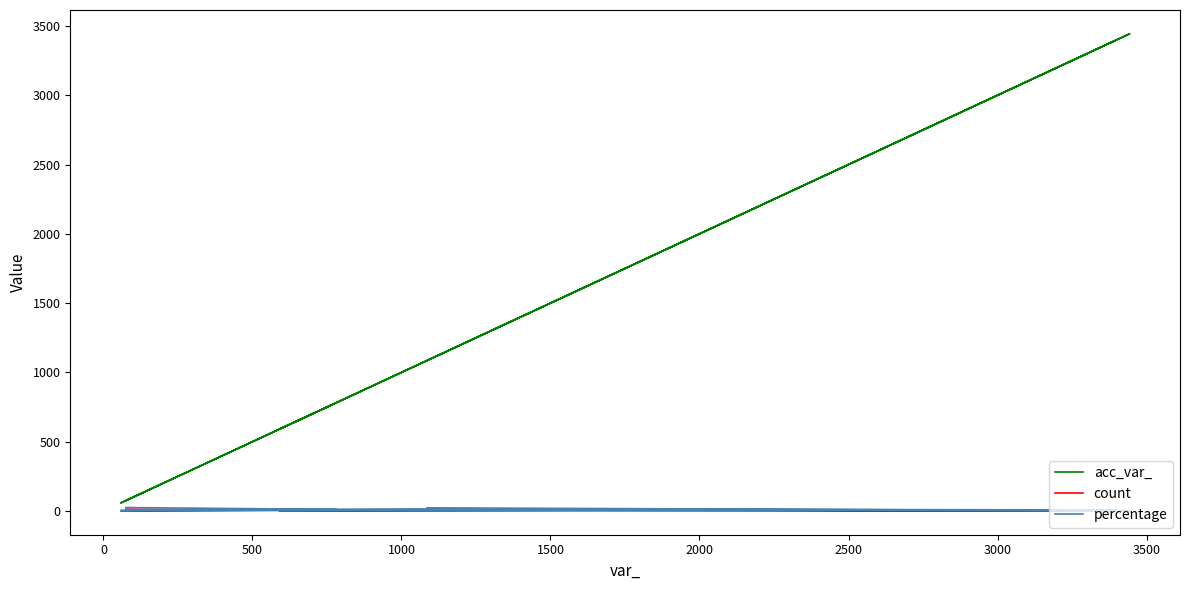

Where does the count series first go above 4?

1000